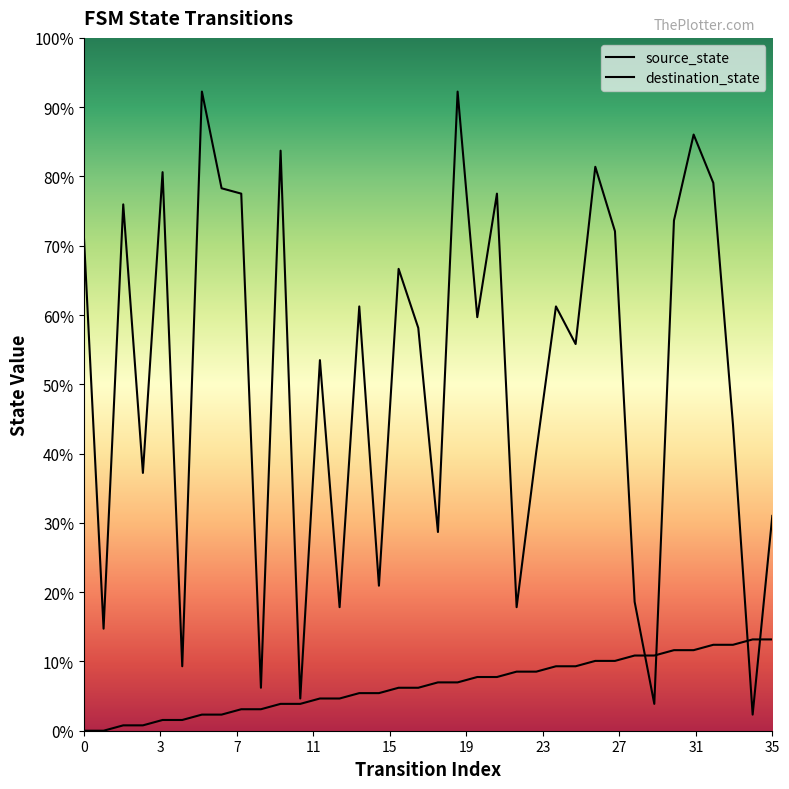

Which series has the widest spread of values?

destination_state